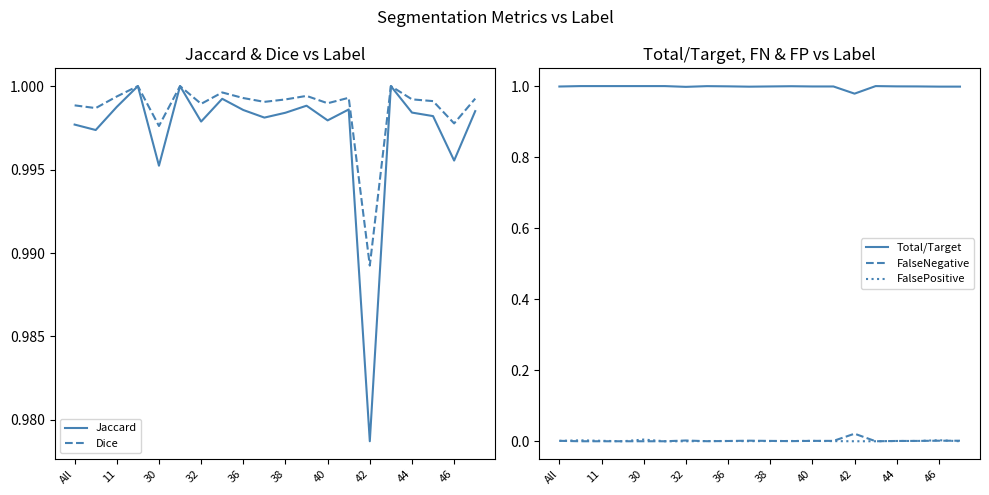

What are all the series names shown in the legend?

Jaccard, Dice, Total/Target, FalseNegative, FalsePositive